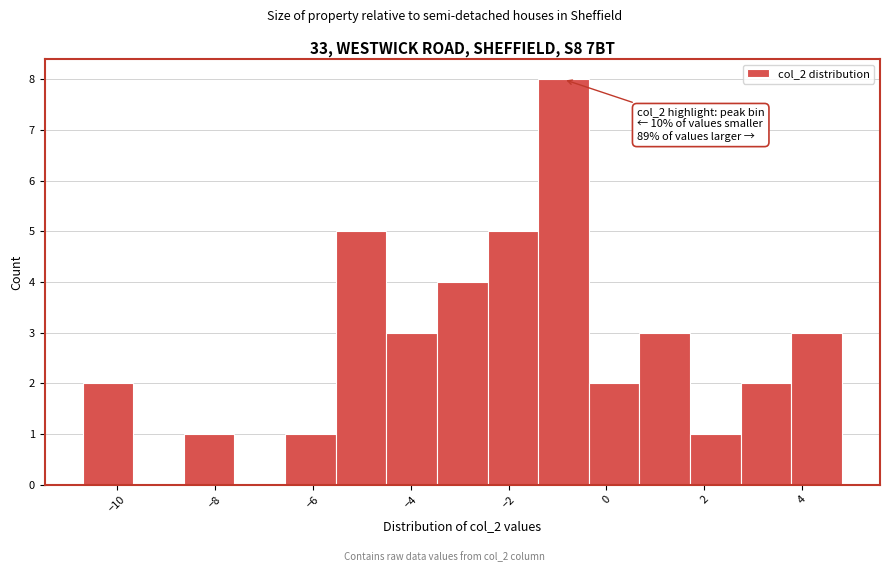

Which range on the x-axis has the tallest bar?

-1.4 to -0.4